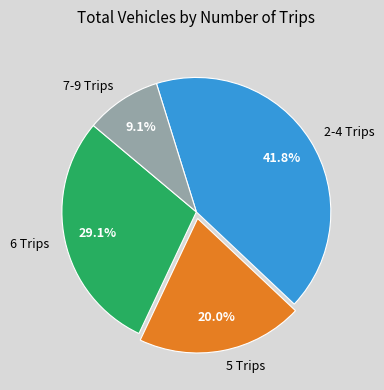

How many slices are in this pie chart?

4